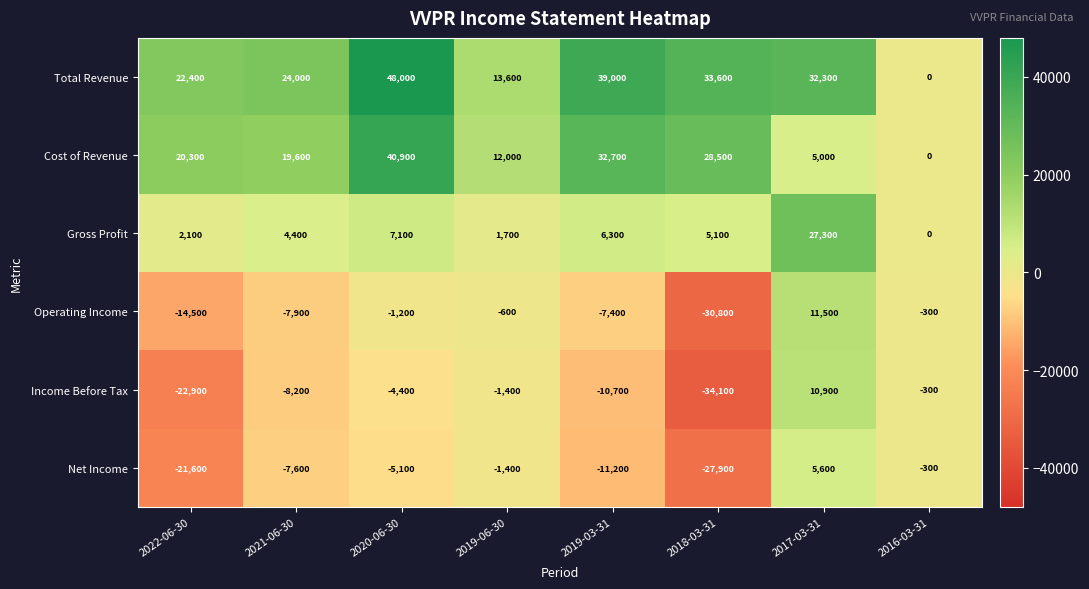

Which series has the largest range (max minus min)?

Total Revenue